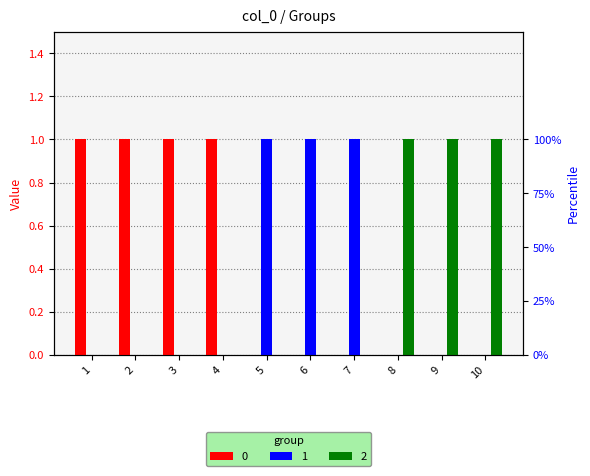

Reading left to right, what are all the values shown in this chart?

0: 1	1	1	1	0	0	0	0	0	0
1: 0	0	0	0	1	1	1	0	0	0
2: 0	0	0	0	0	0	0	1	1	1